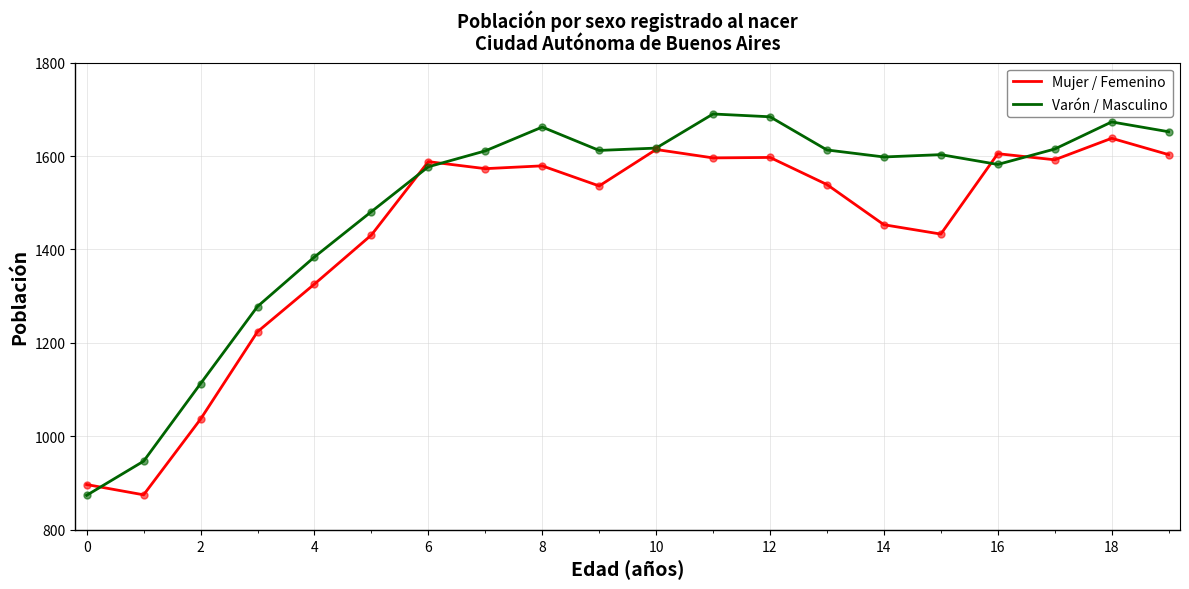

Which series has the largest range (max minus min)?

Varón / Masculino